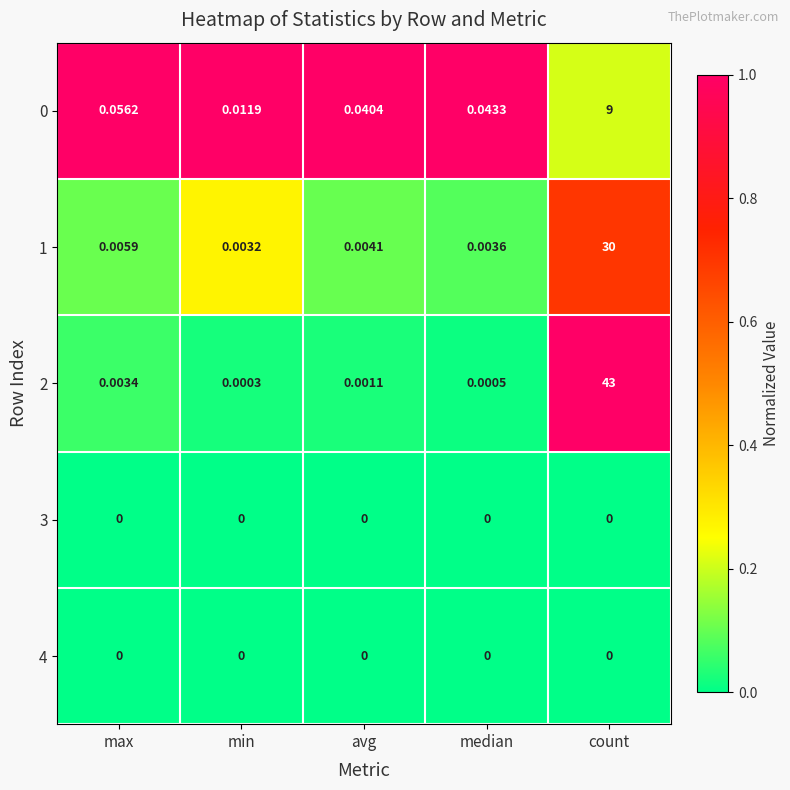

At which label is 1 closest to 15?

max